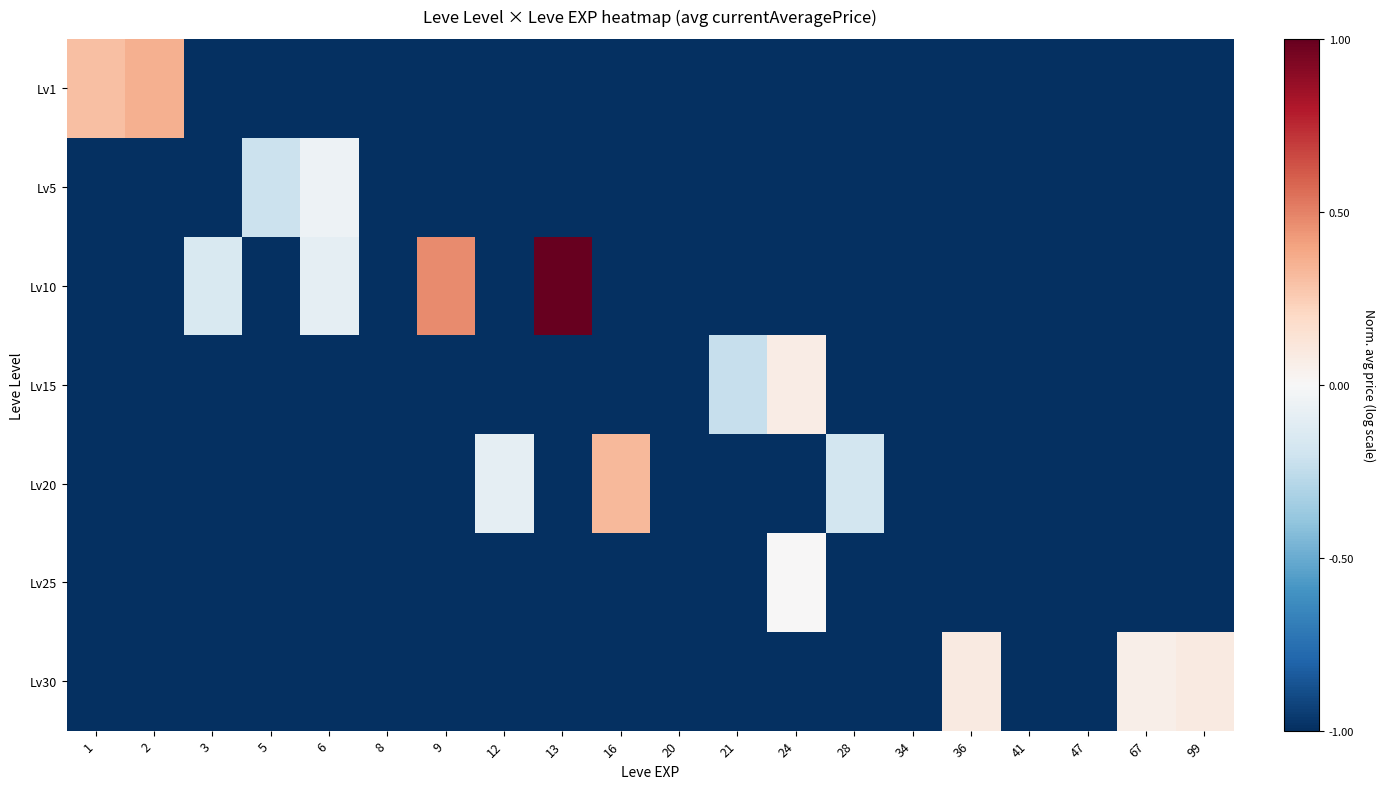

At how many categories does at least one series exceed 0?

9